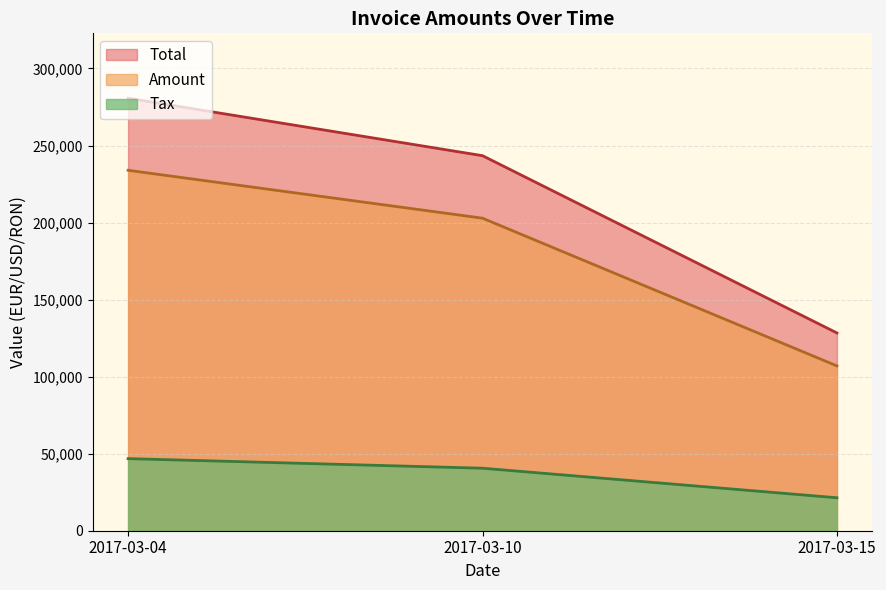

True or false: Amount and Tax cross at least once.

False